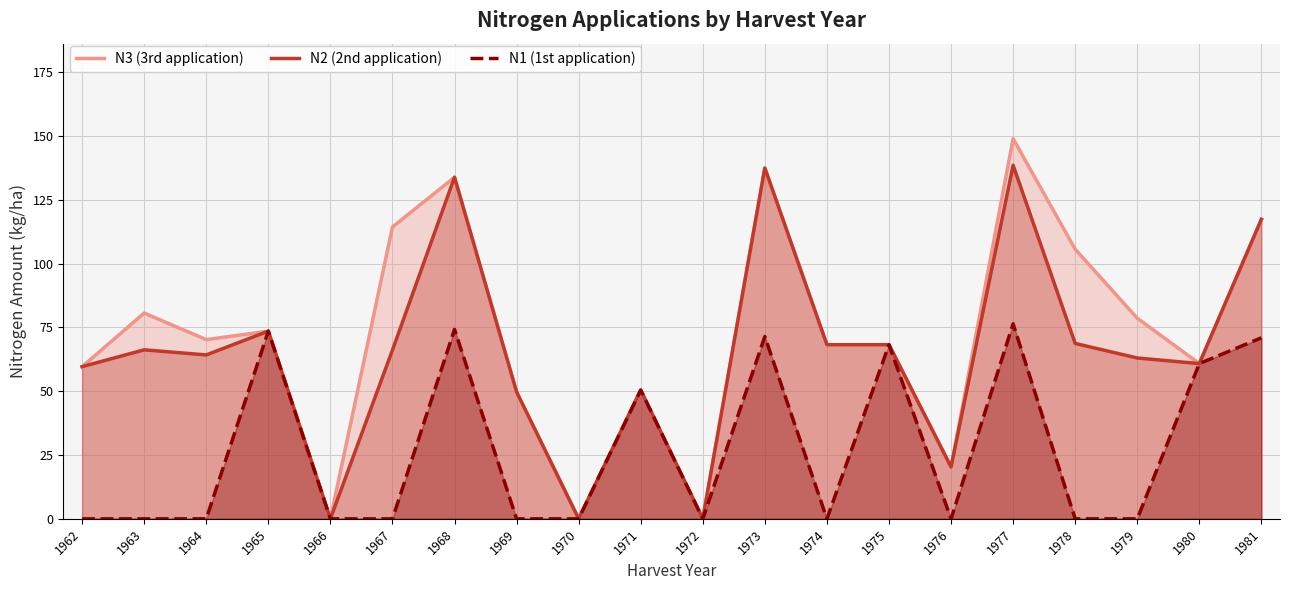

True or false: N3 (3rd application) and N1 (1st application) intersect in this chart.

False